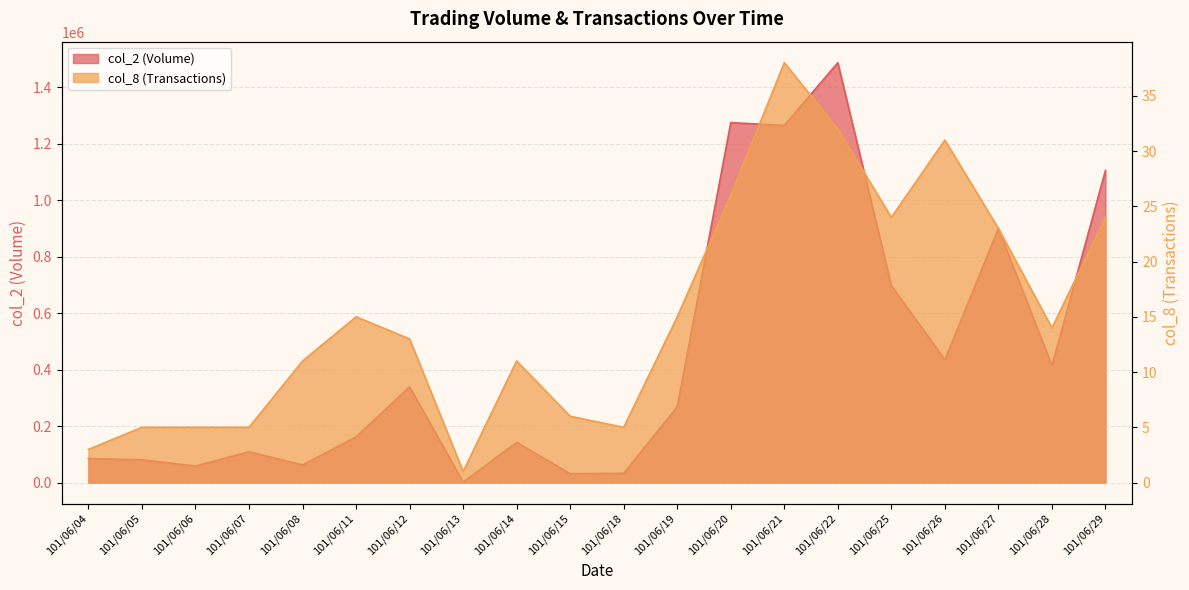

Which series has the widest spread of values?

col_2 (Volume)